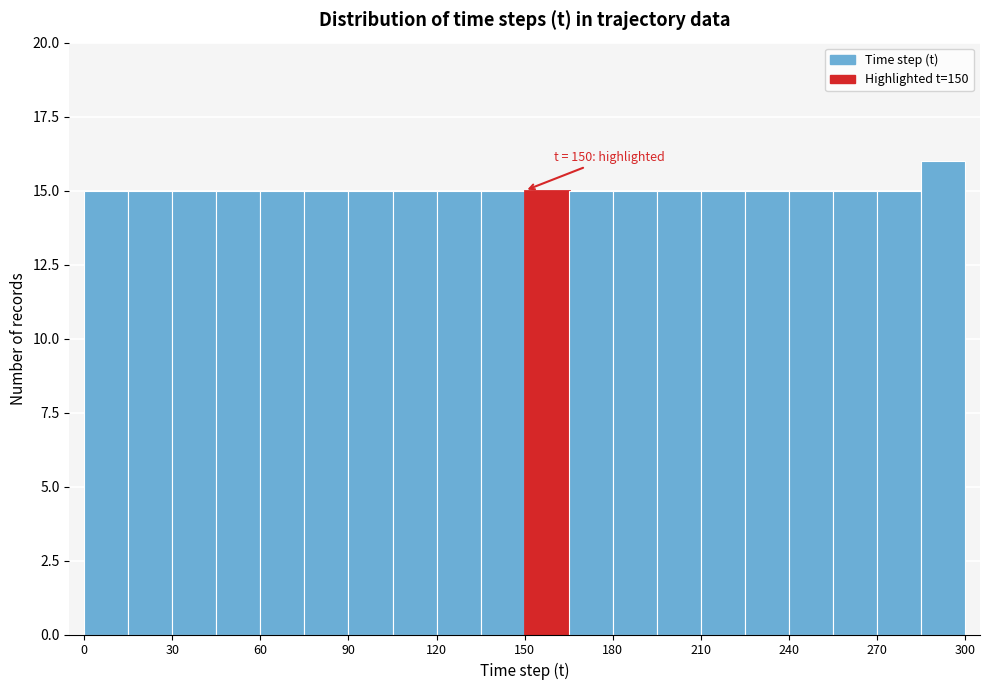

Around what value on the x-axis is the tallest bar? Give the approximate position of its centre, as read against the axis.

295